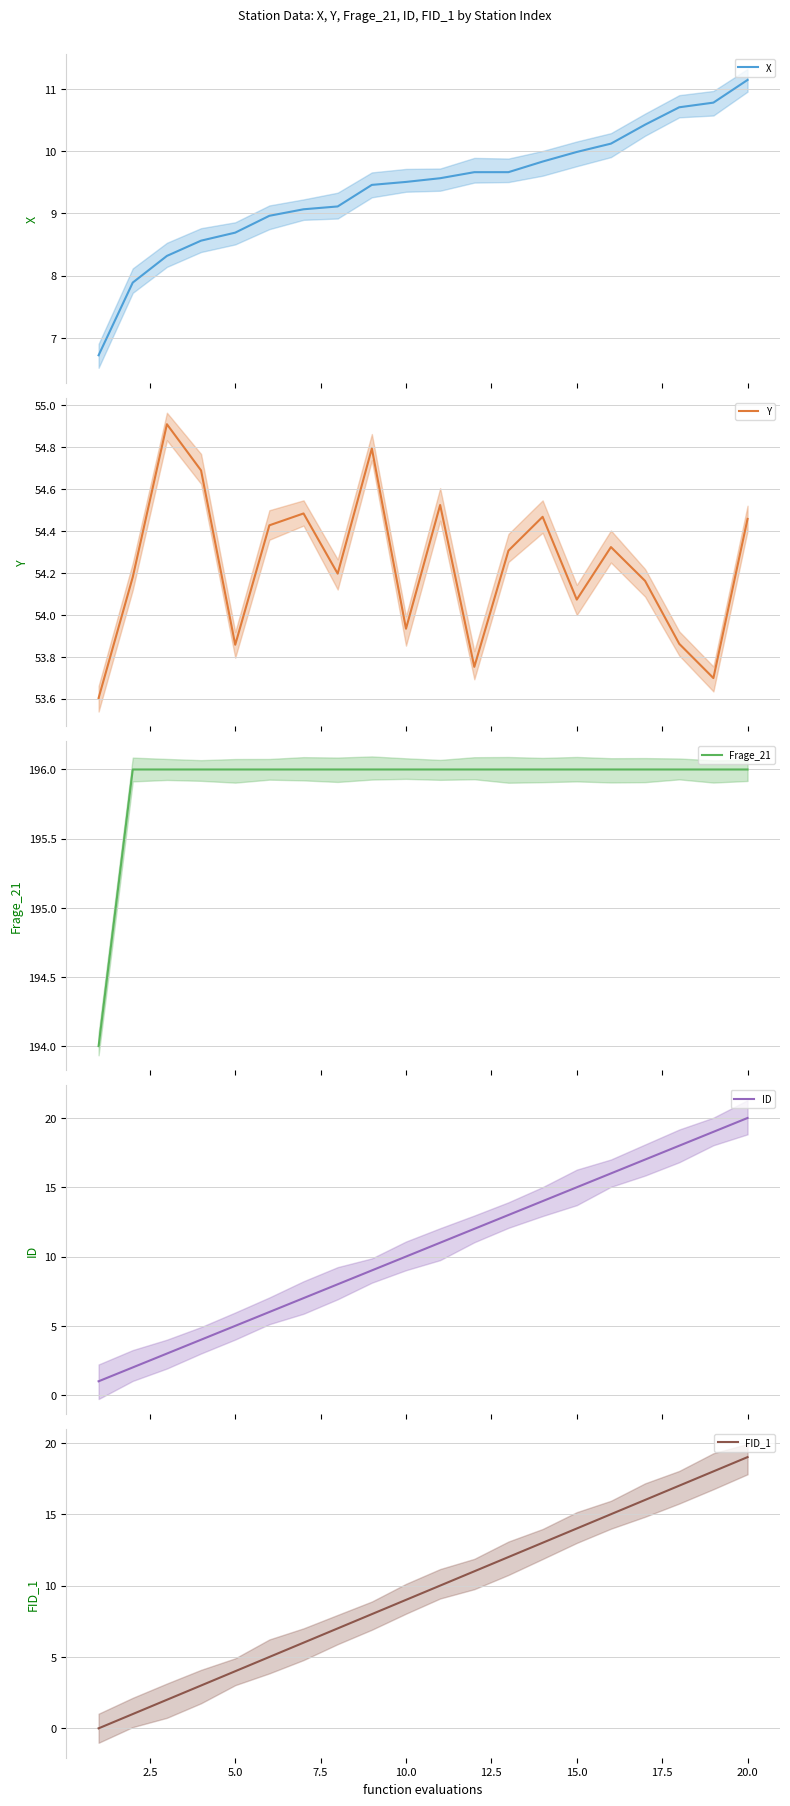

Which series has the largest total across all categories?

Frage_21